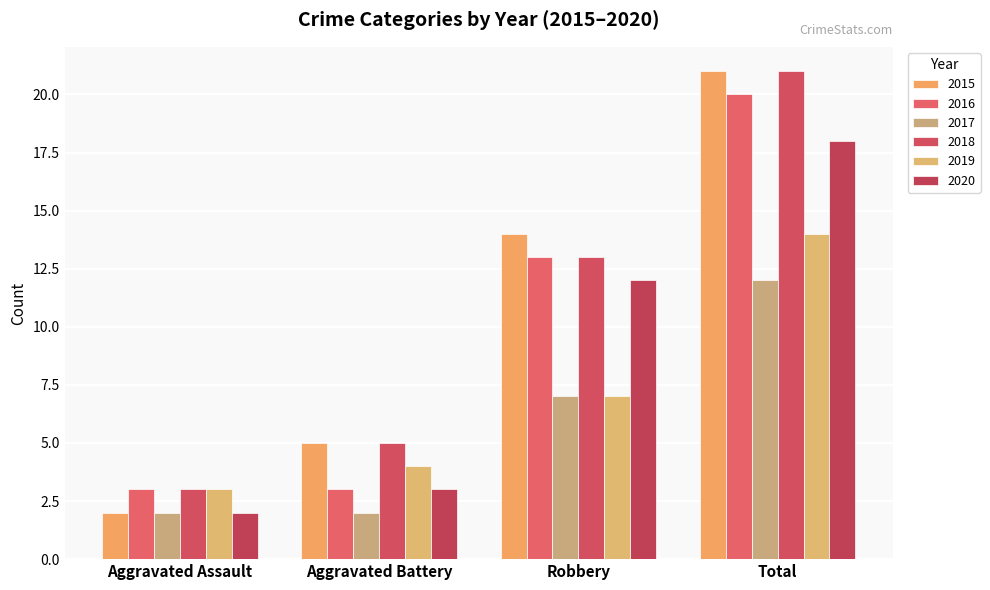

What is the label of the 3rd bar from the right?

Aggravated Battery